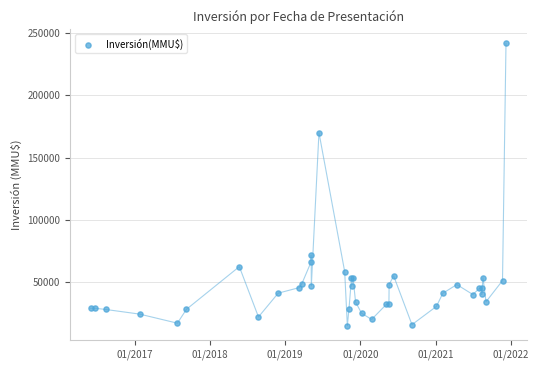

What Y value in the scatter plot is closest to 128304?

170000